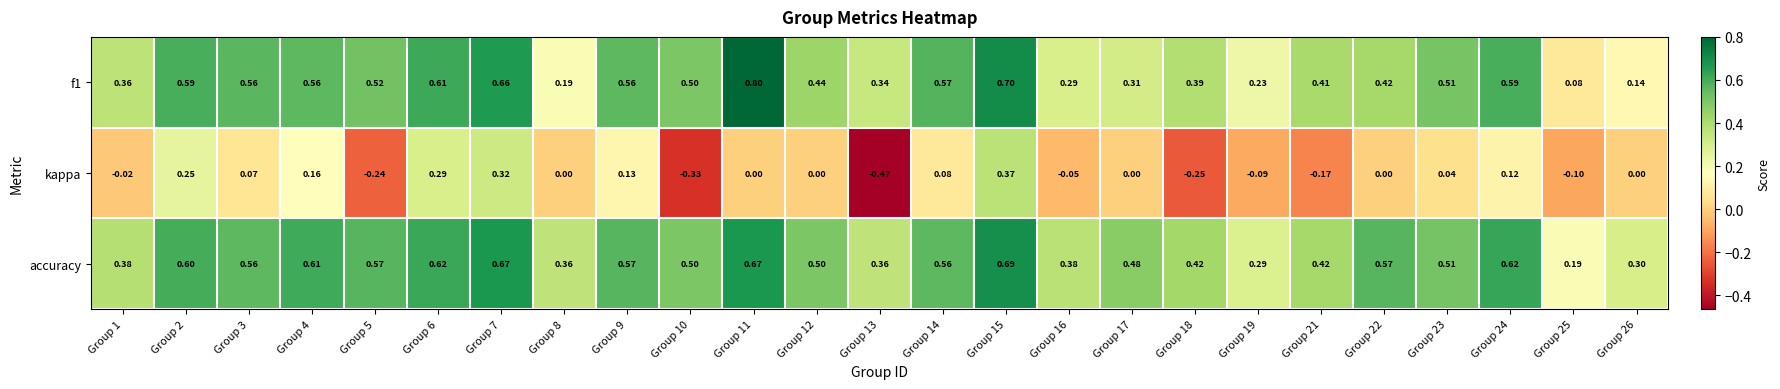

Which series has the largest range (max minus min)?

kappa